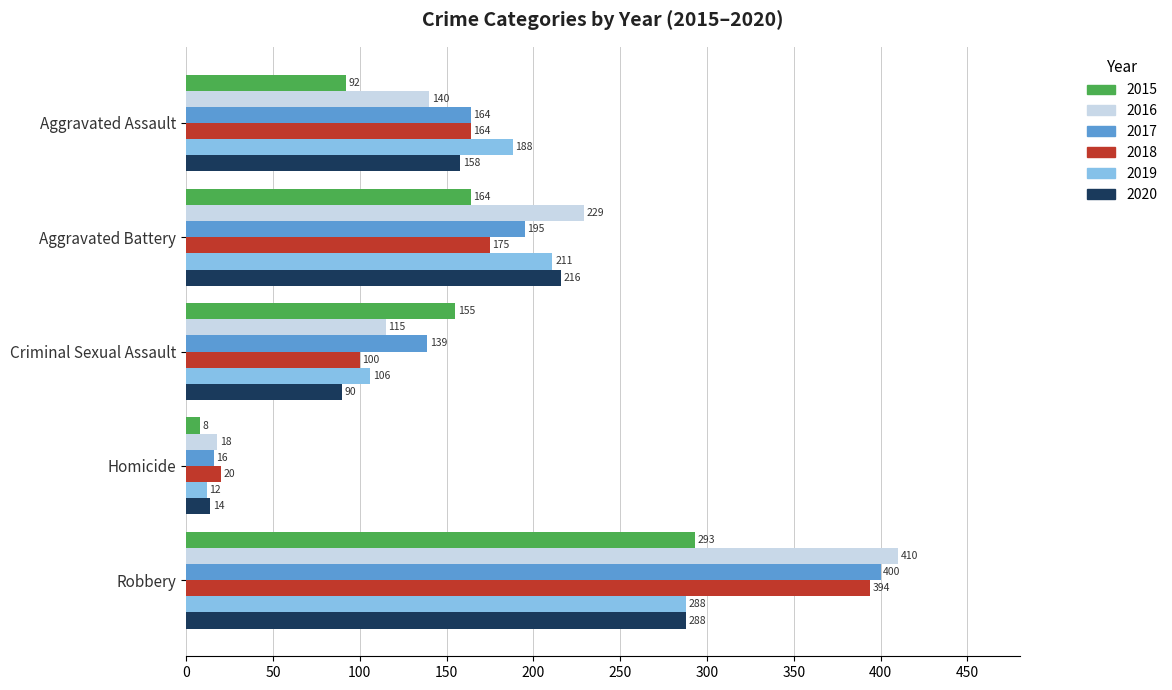

Which series has the largest total across all categories?

2017